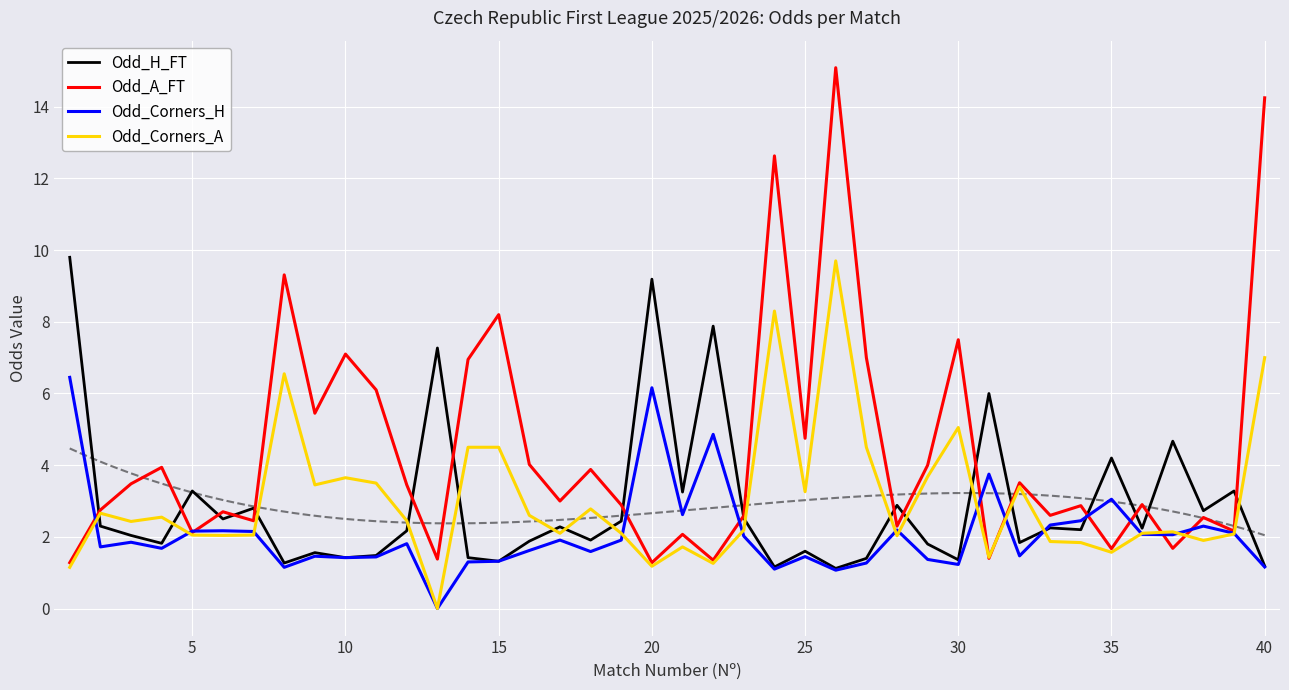

What is the maximum value for Odd_A_FT?

15.1